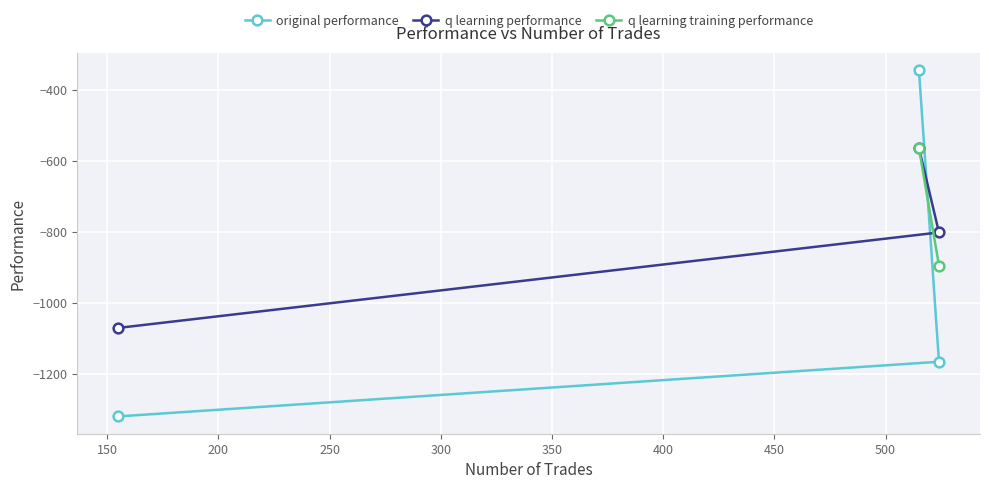

What is the value of the q learning performance point at the 3rd from the left?

-801.4